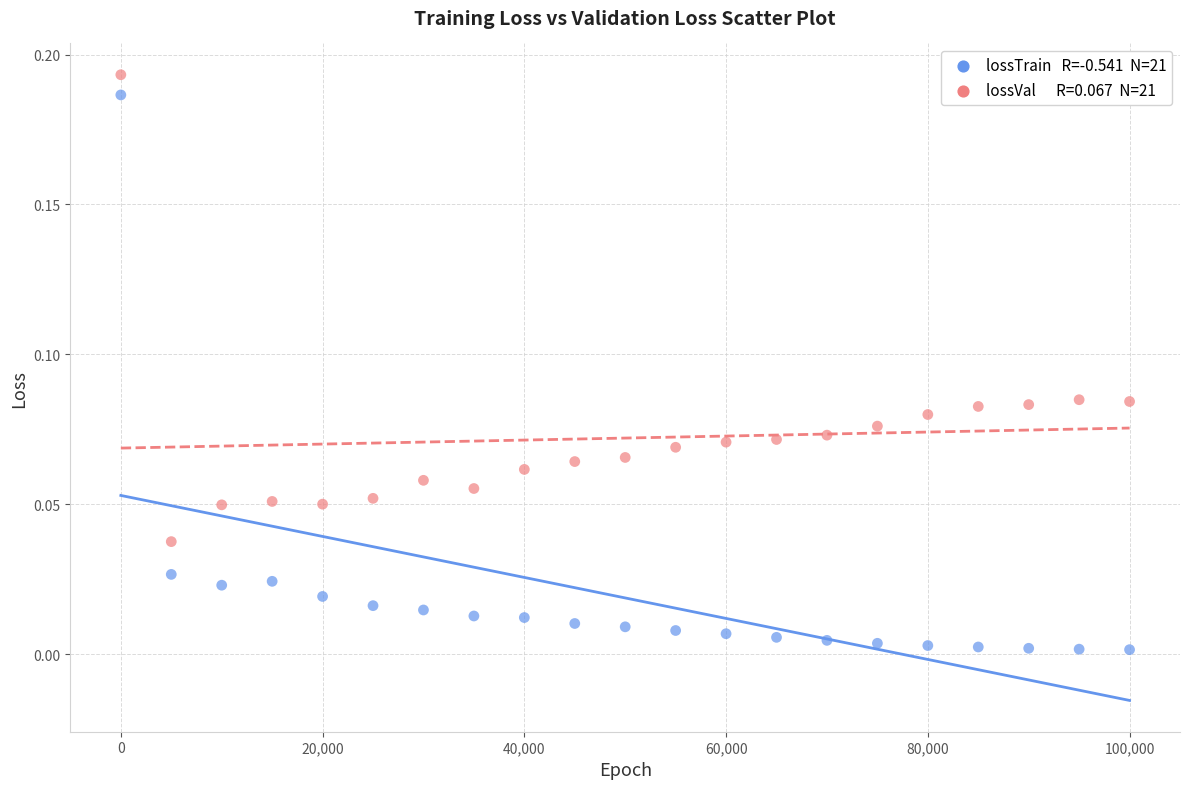

Across all data points, what is the range of X values (max minus min)?

99999.0